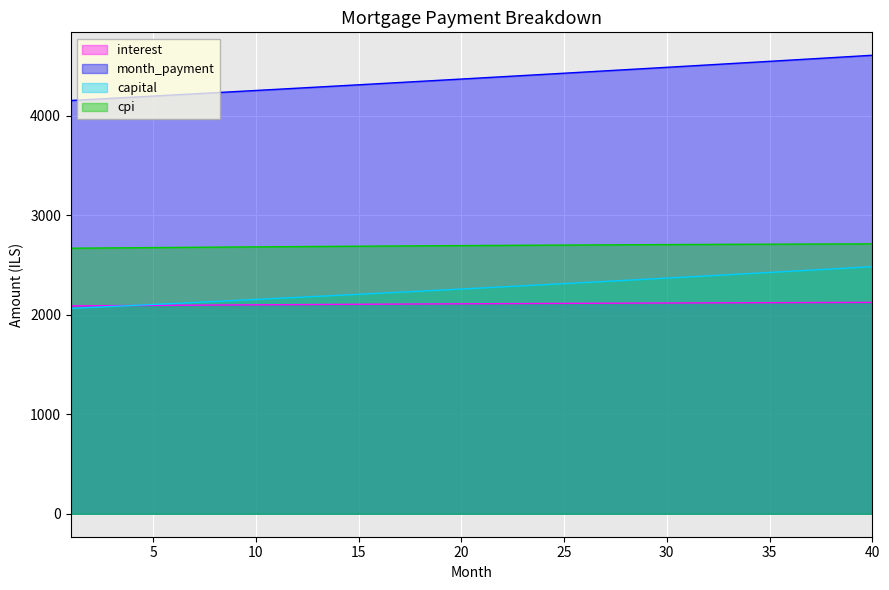

Count the number of categories in the chart.

40